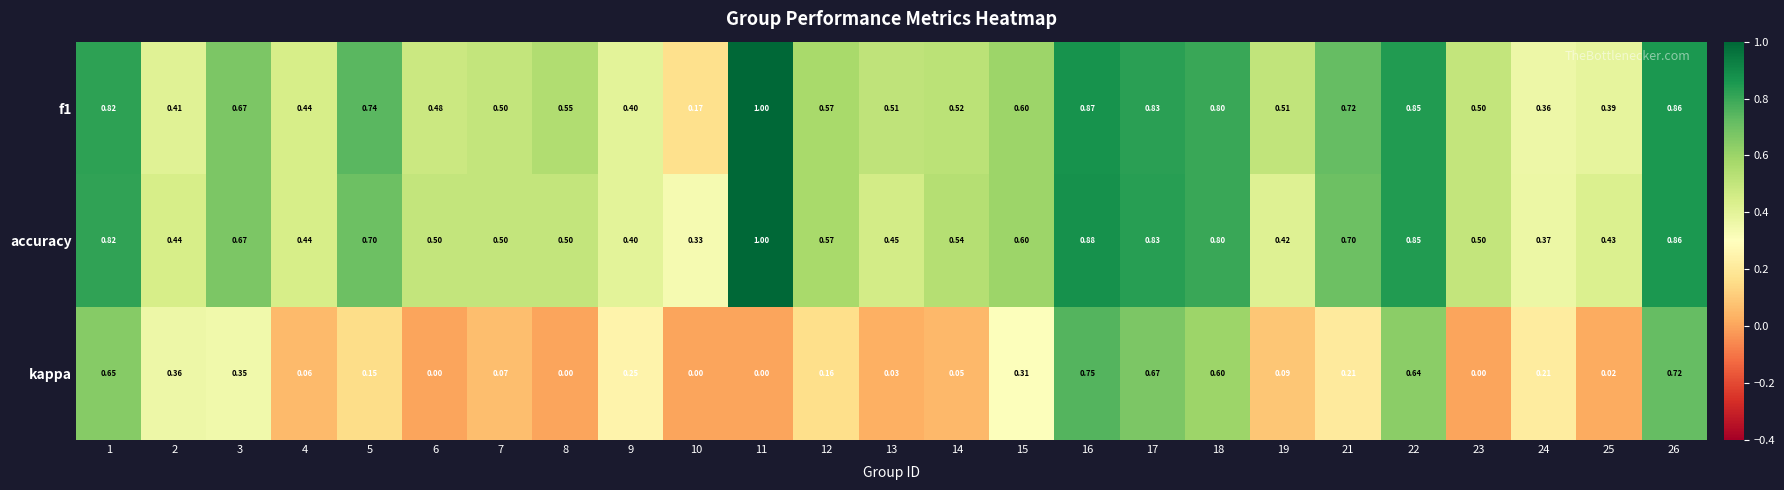

Which series changed the most between 21 and 26?

kappa